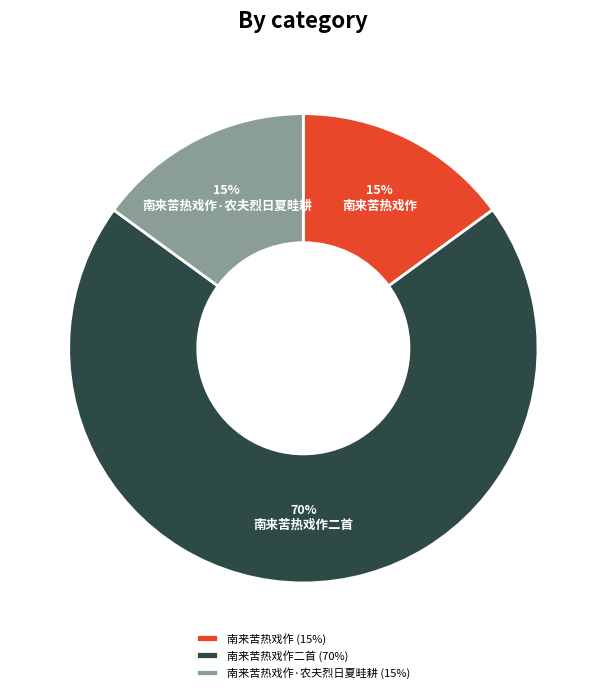

The 南来苦热戏作二首 slice represents 70% of the pie. True or false?

True